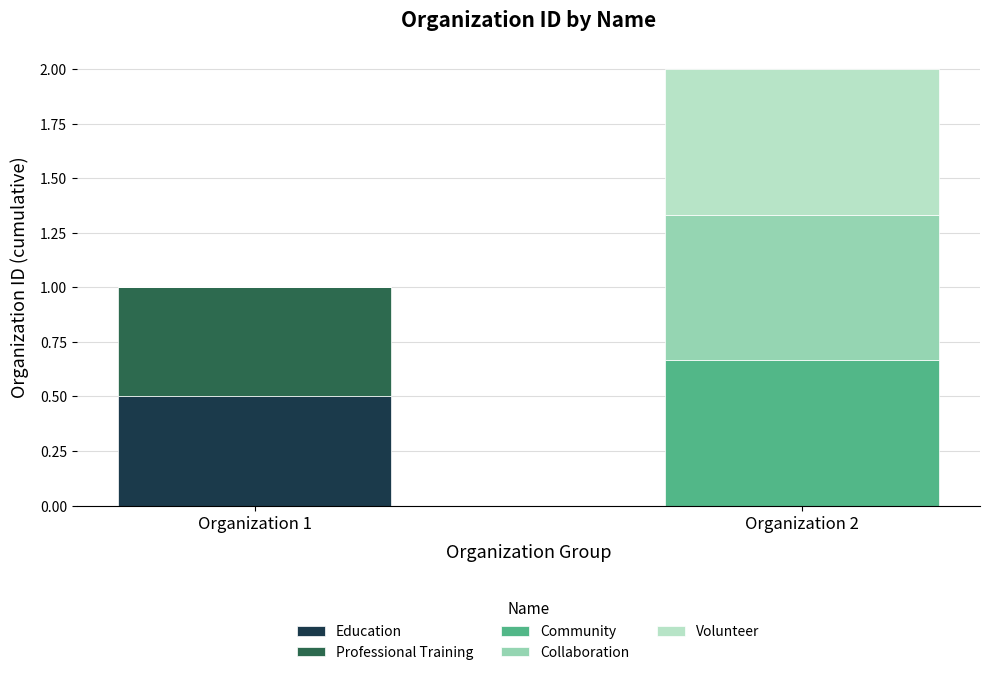

What is the sum of the Education values at Organization 1 and Organization 2?

0.5